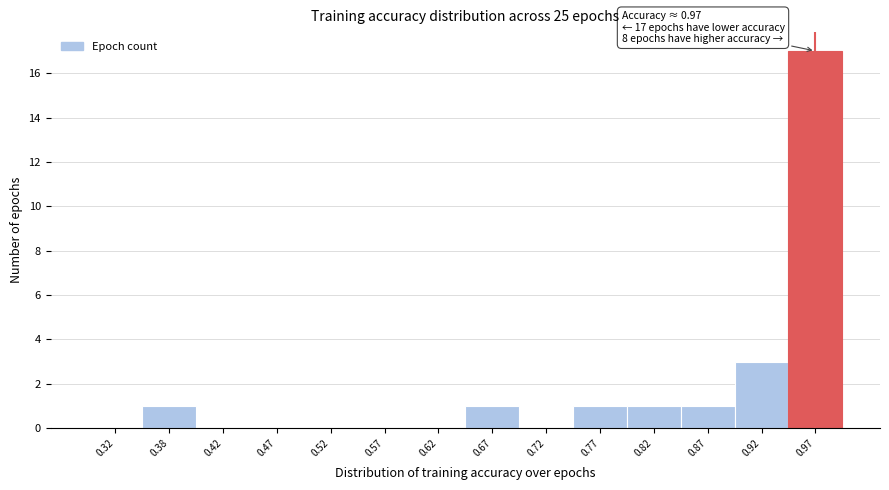

Which range on the x-axis has the tallest bar?

0.95 to 1.00